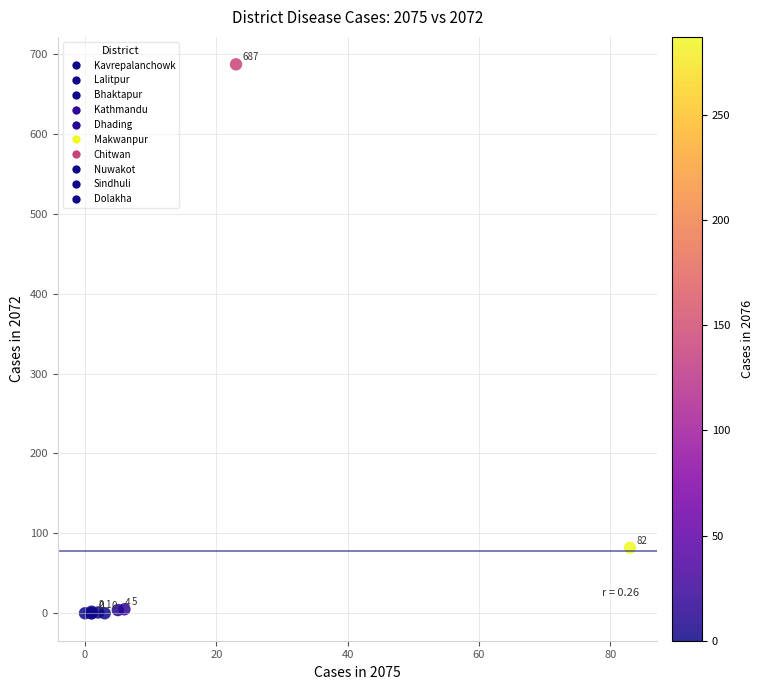

What Y value in the scatter plot is closest to 343?

82